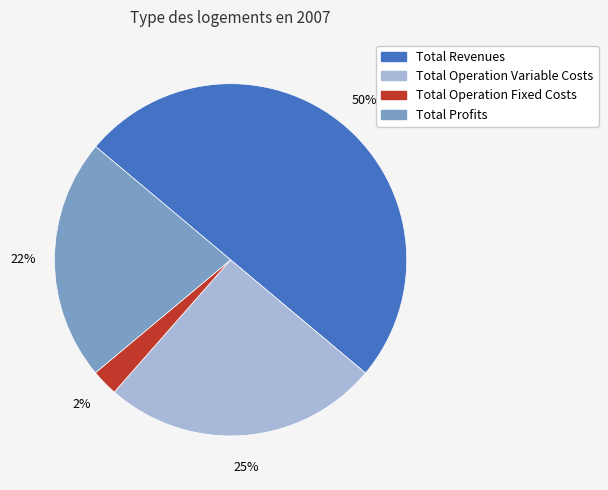

To the nearest percent, what is the average slice percentage?

25%